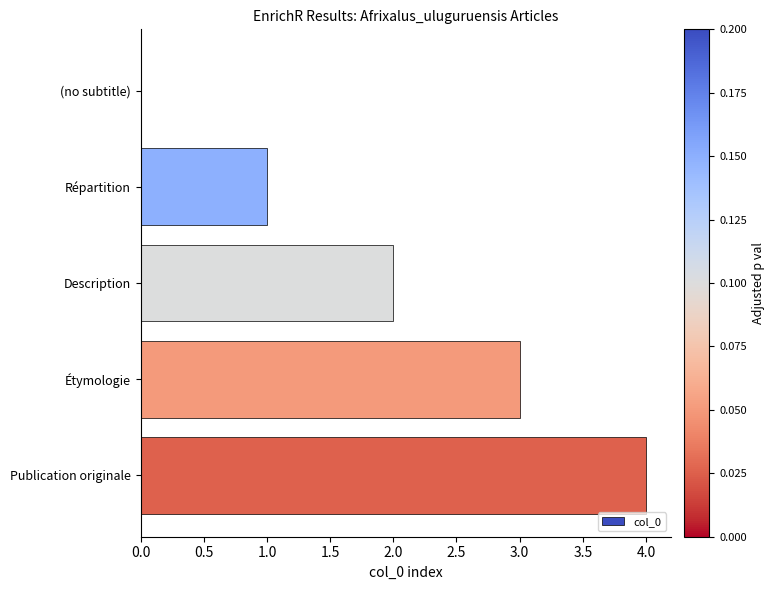

Count the number of categories in the chart.

5